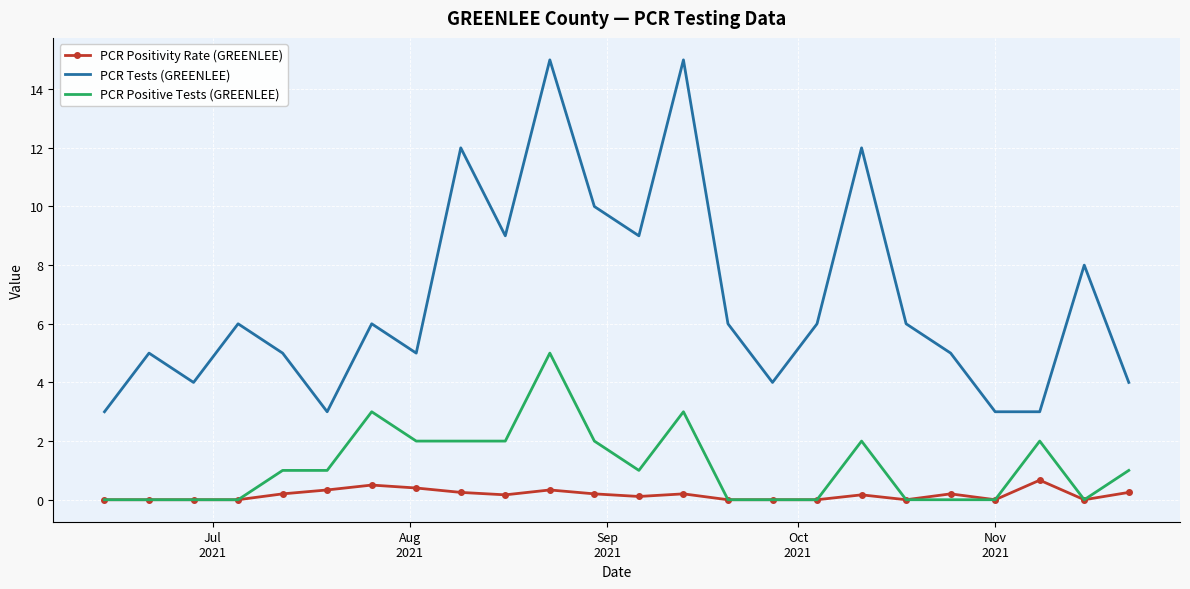

True or false: PCR Positive Tests (GREENLEE) and PCR Tests (GREENLEE) cross at least once.

False